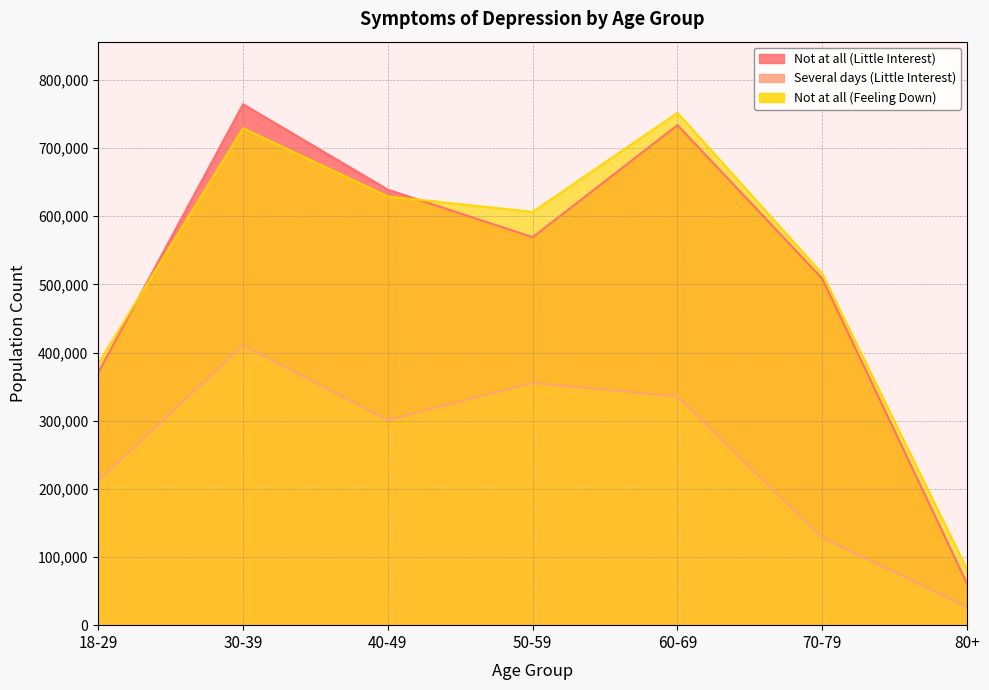

The Not at all (Feeling Down) series shows 823920 at 70-79. True or false?

False